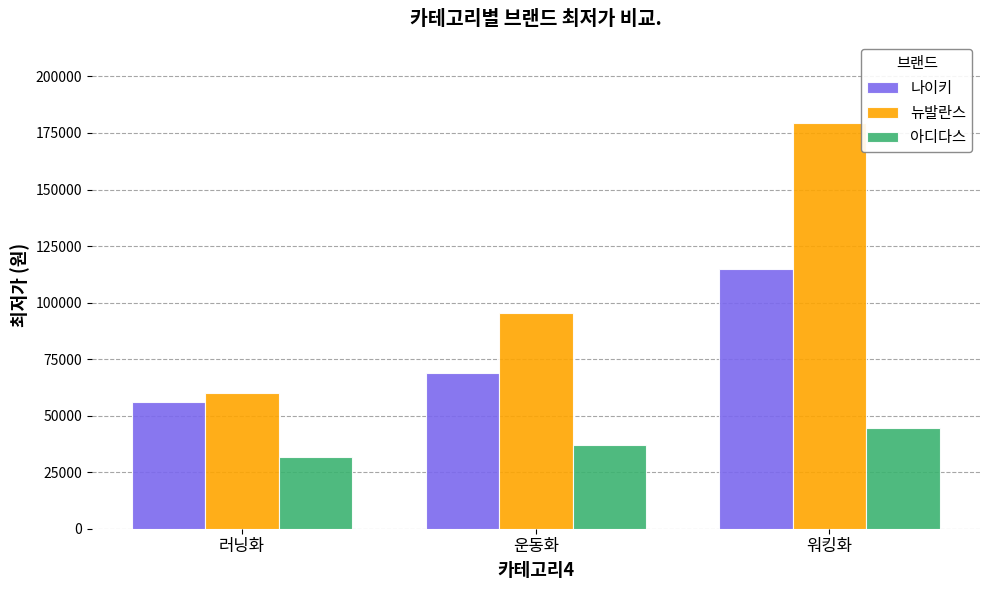

Is it true that 뉴발란스 equals 50460 at 운동화?

False